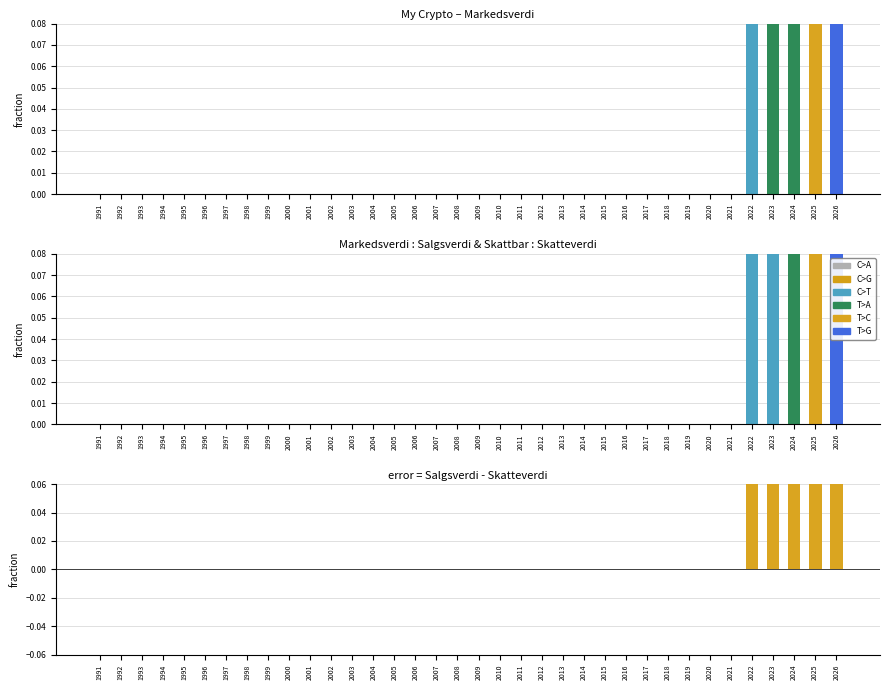

How many bars are there in each group?

3